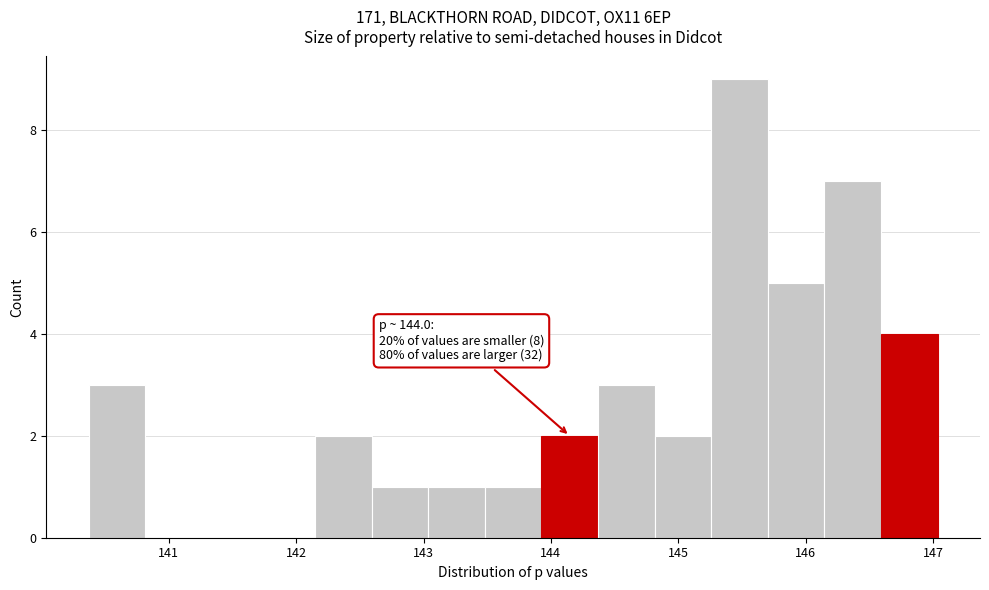

Over which range of the x-axis is the bar tallest?

145.3 to 145.7